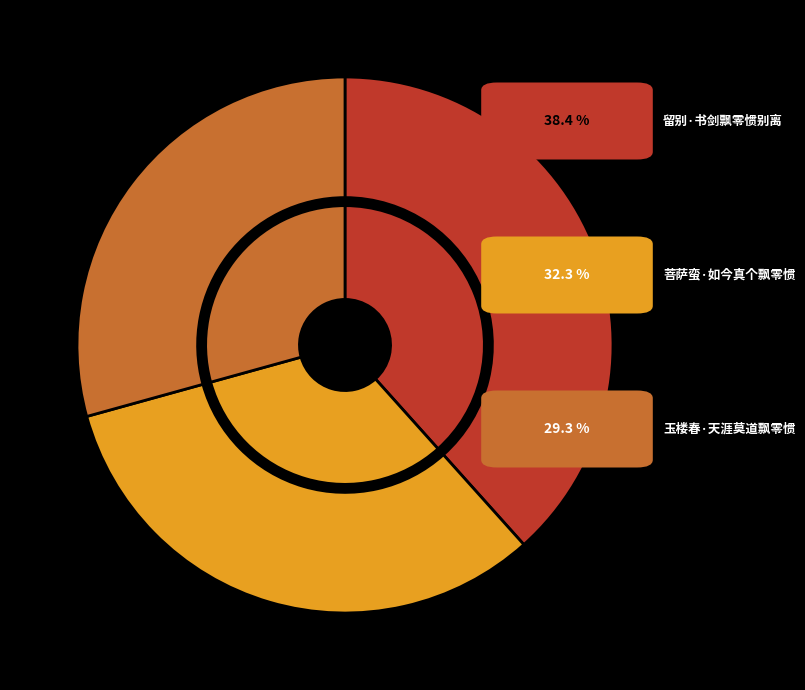

What is the ratio of the value at 菩萨蛮·如今真个飘零惯 to the value at 玉楼春·天涯莫道飘零惯?

1.1